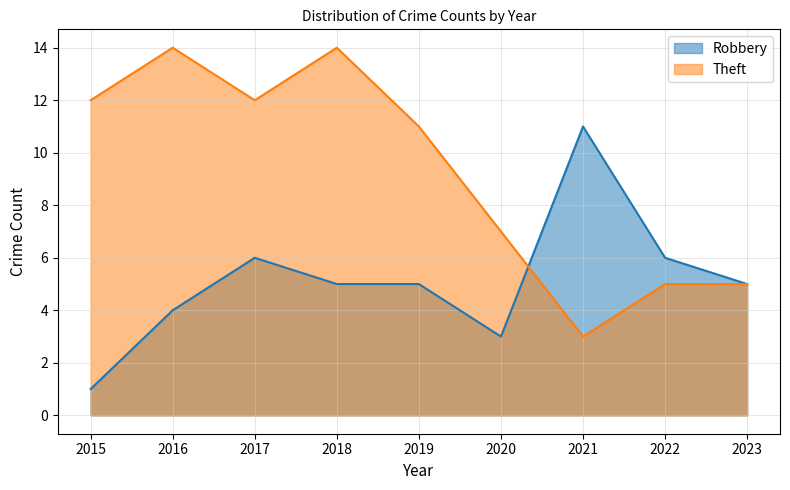

What is the difference between the maximum and second lowest values in the Theft series?

9